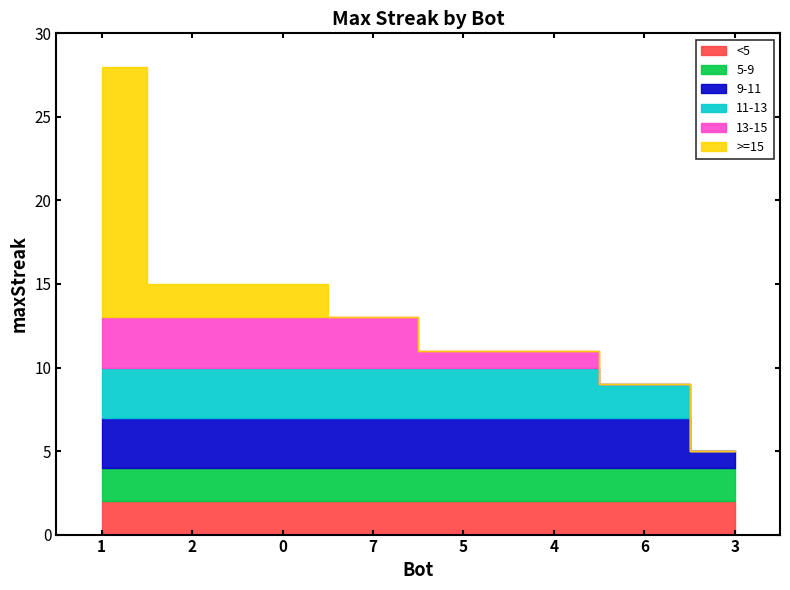

How many data points are less than 13?

4